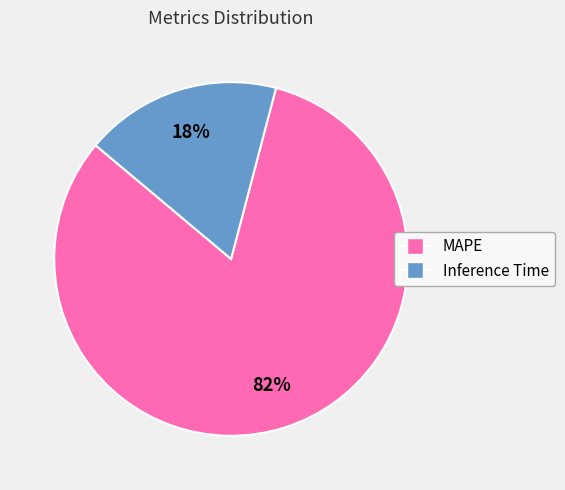

To the nearest percent, what portion does Inference Time represent?

18%